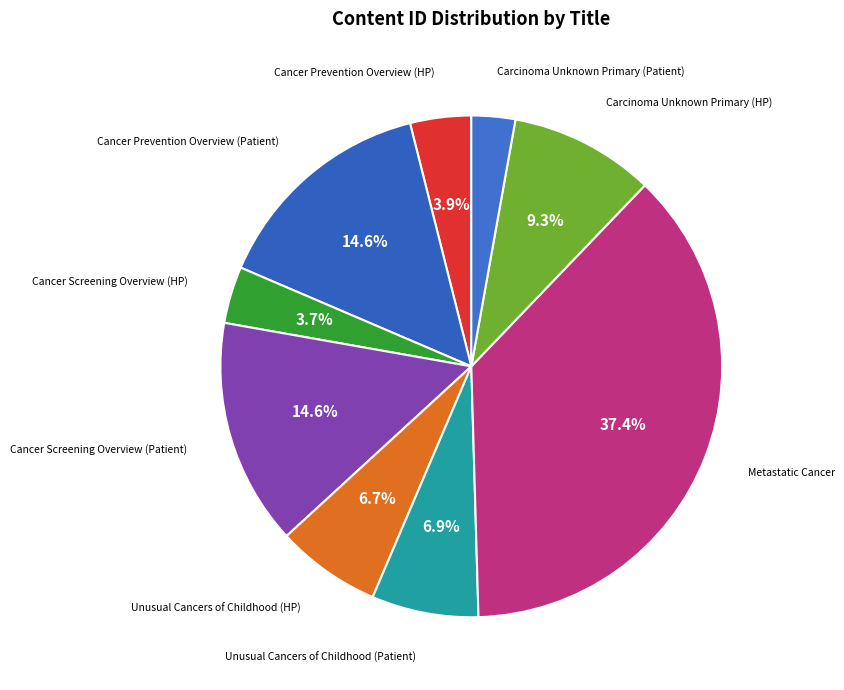

Is there a majority slice in this chart?

No